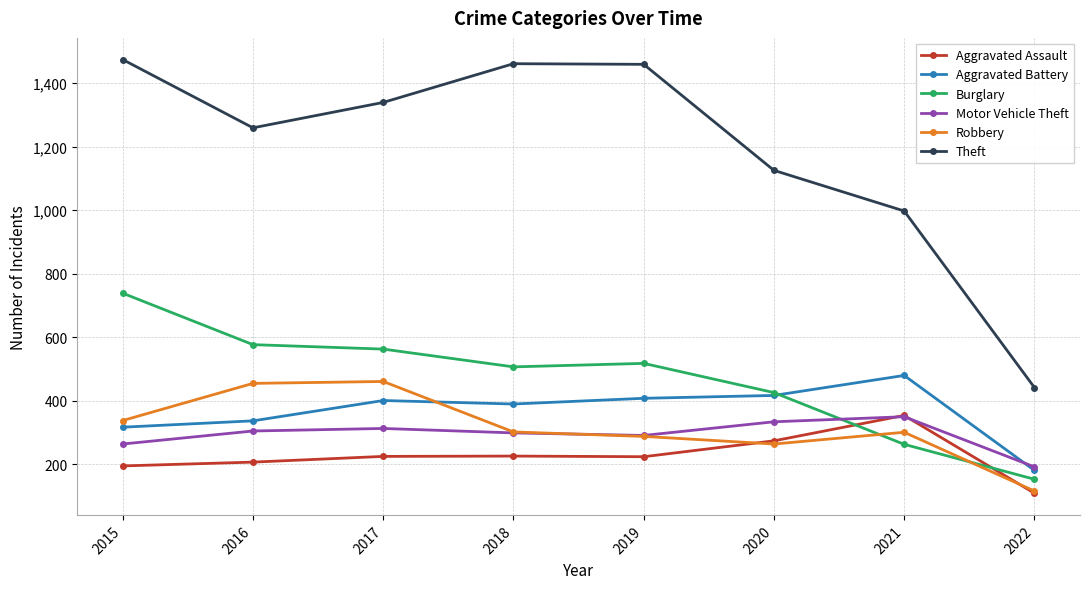

What is the highest value of the Aggravated Assault series?

353